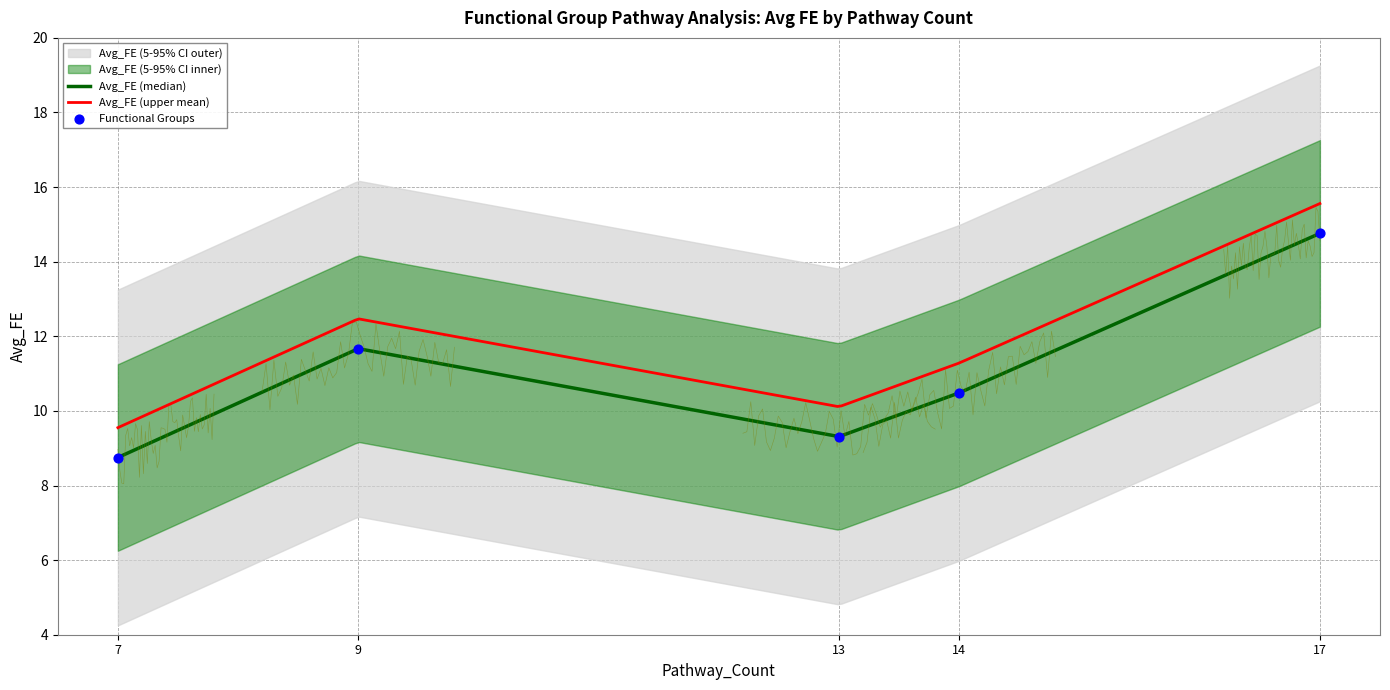

Which has a higher value, Binding, Cellular, Regulation or Damage, Dna, G1?

Damage, Dna, G1